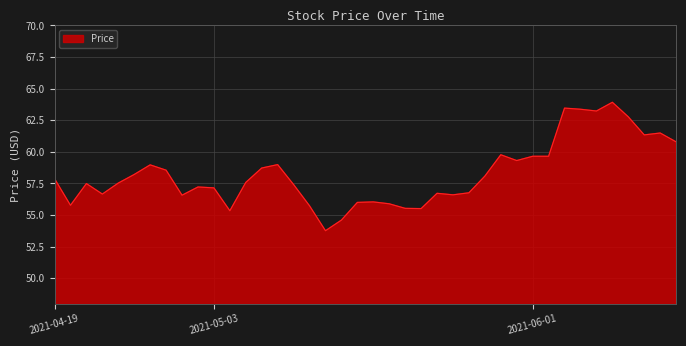

What is the difference between the maximum and minimum values?

10.2